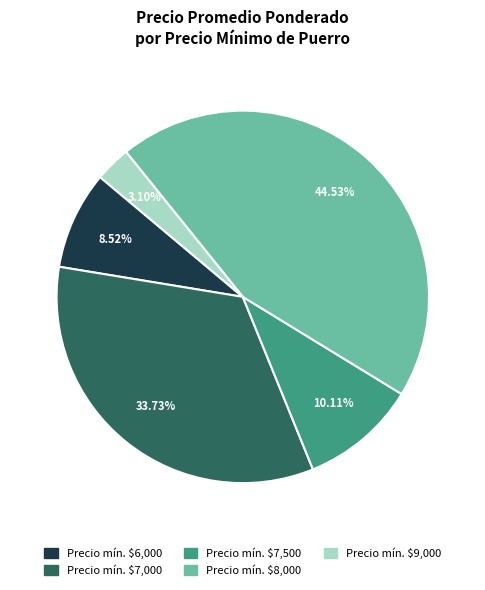

Count the number of slices in the pie.

5